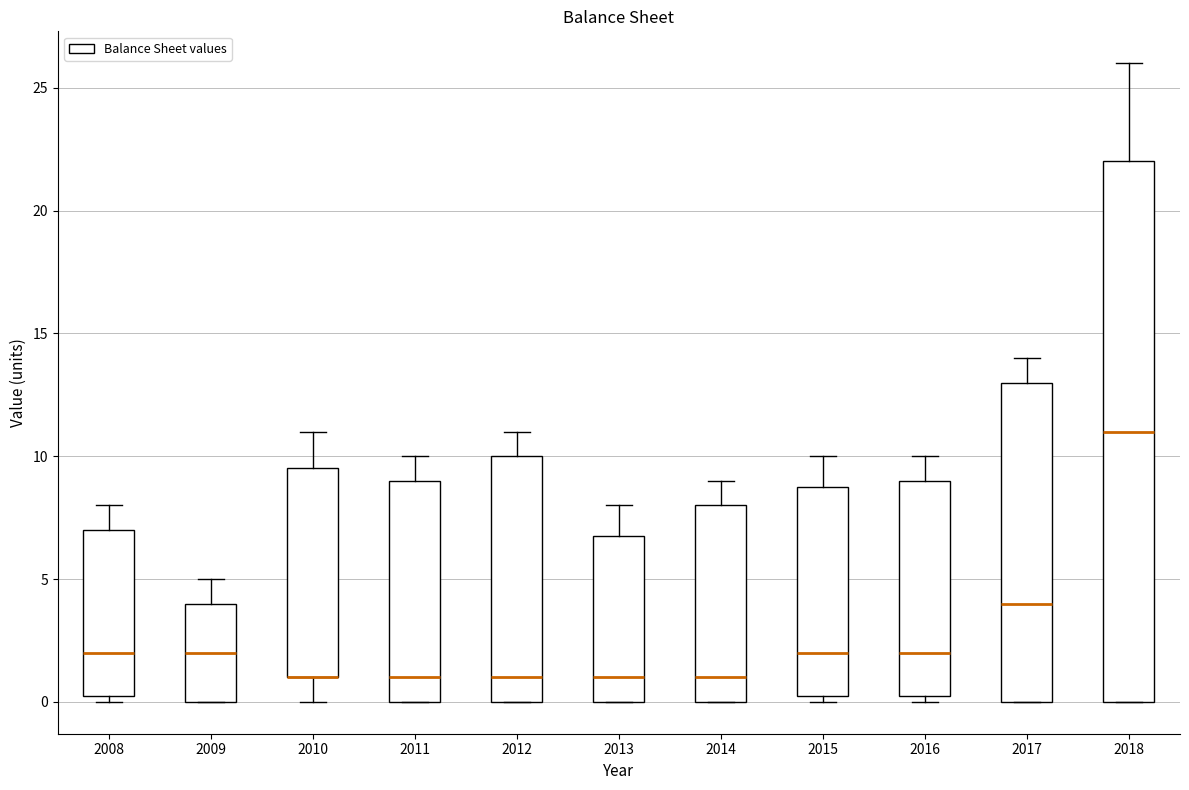

Comparing the boxes themselves (not the whiskers), which one is the tallest?

2018